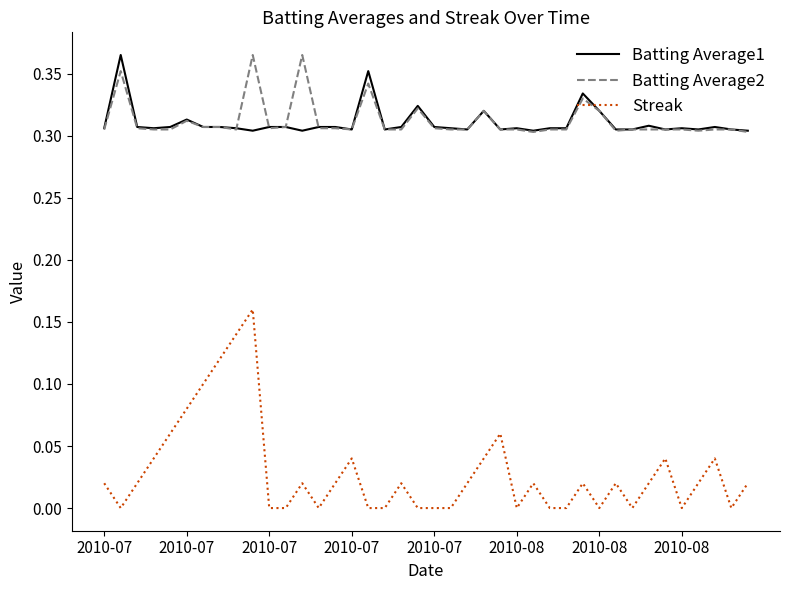

True or false: Streak and Batting Average1 intersect in this chart.

False